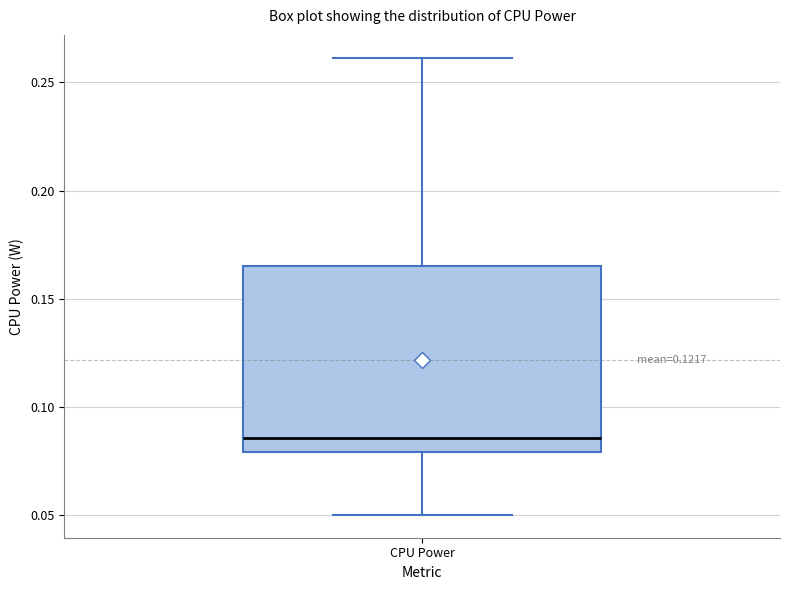

Read this box plot against the y-axis: the position of the median line, the range covered by the box, and the ends of both whiskers. The values are not printed on the chart, so give them approximately, as read against the axis.

median 0.085, box 0.080 to 0.165, whiskers 0.050 to 0.260